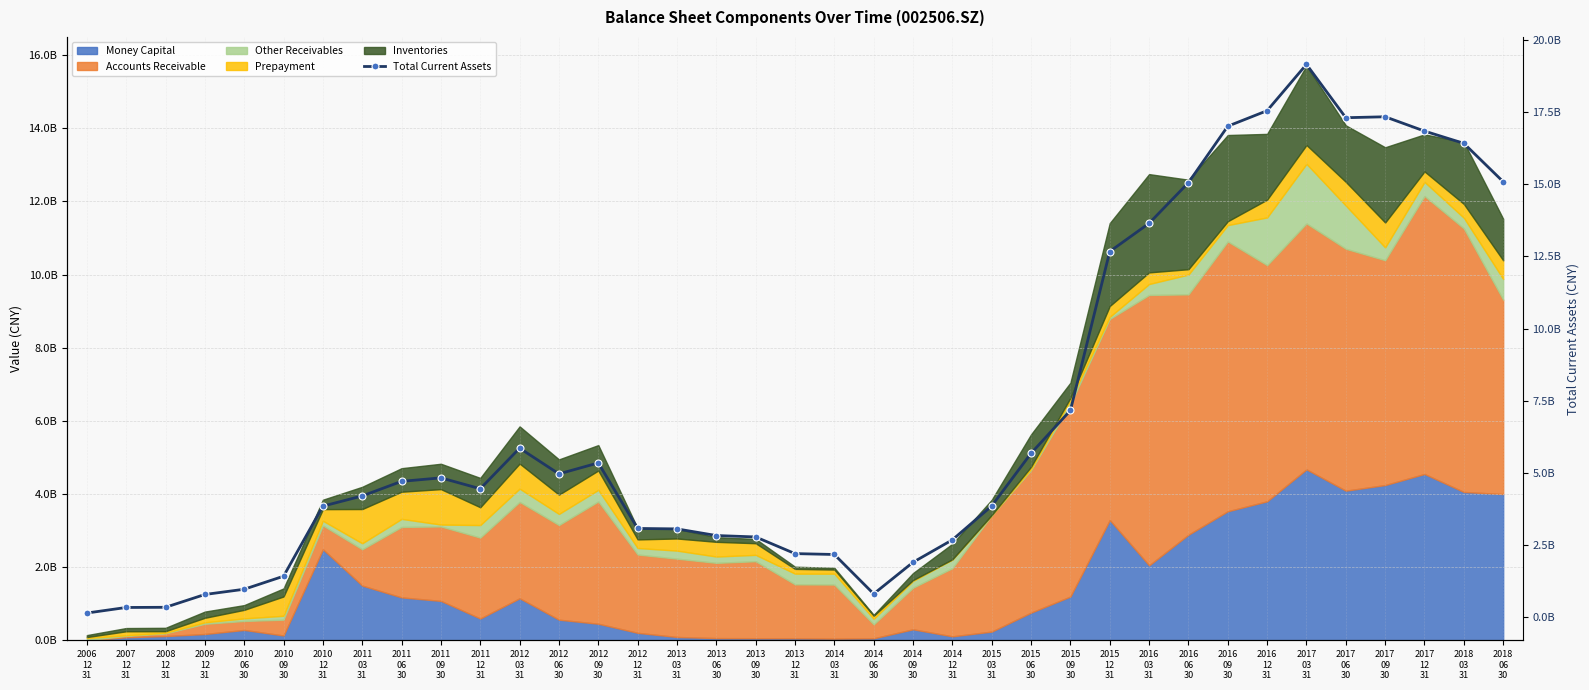

Rank the categories by value from lowest to highest.

2006
12
31, 2007
12
31, 2008
12
31, 2009
12
31, 2014
06
30, 2010
06
30, 2010
09
30, 2014
09
30, 2014
03
31, 2013
12
31, 2014
12
31, 2013
09
30, 2013
06
30, 2013
03
31, 2012
12
31, 2010
12
31, 2015
03
31, 2011
03
31, 2011
12
31, 2011
06
30, 2011
09
30, 2012
06
30, 2012
09
30, 2015
06
30, 2012
03
31, 2015
09
30, 2015
12
31, 2016
03
31, 2016
06
30, 2018
06
30, 2018
03
31, 2017
12
31, 2016
09
30, 2017
06
30, 2017
09
30, 2016
12
31, 2017
03
31